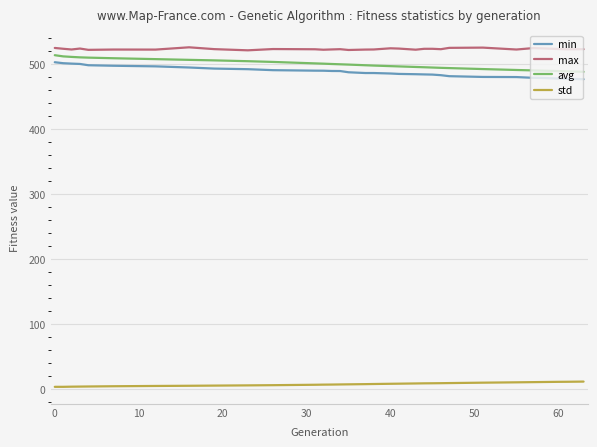

True or false: max and avg cross at least once.

False